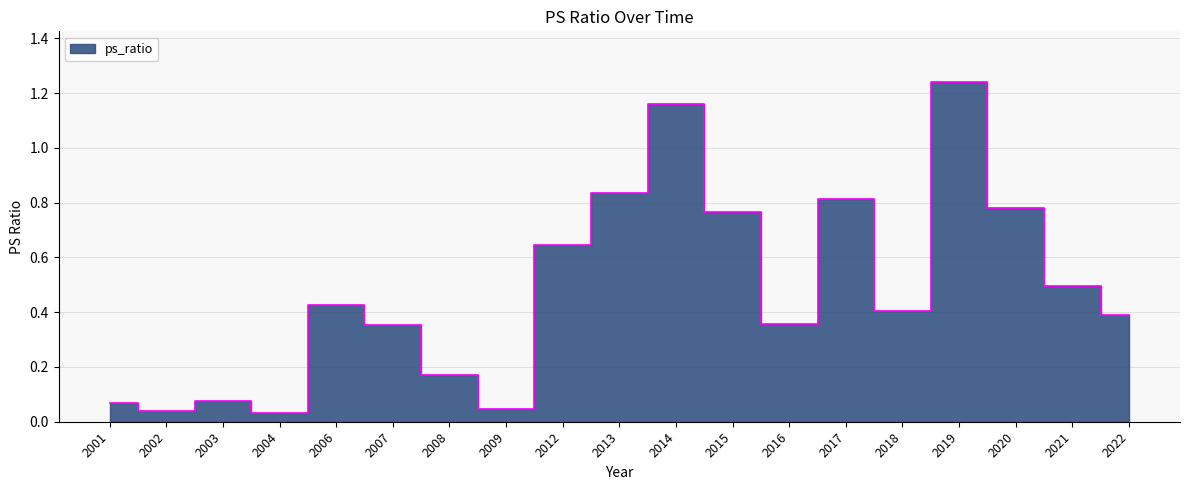

What is the sum of all values?

9.1